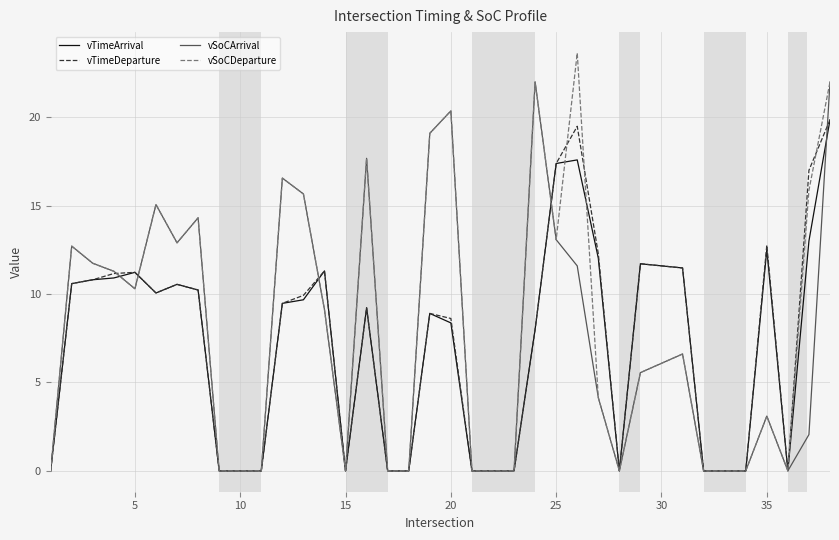

Which series has the largest range (max minus min)?

vSoCDeparture